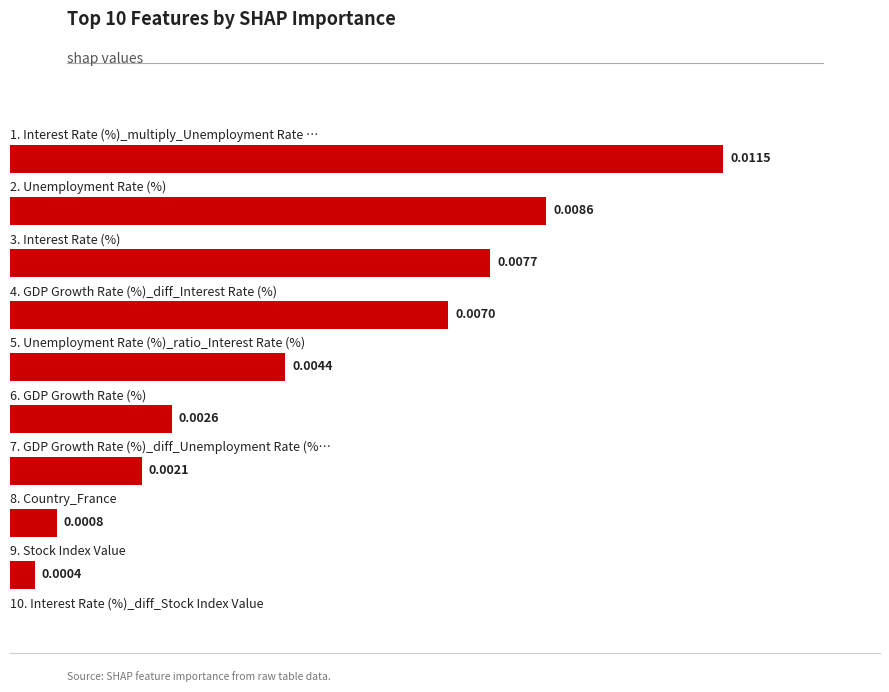

Are the bars horizontal?

Yes